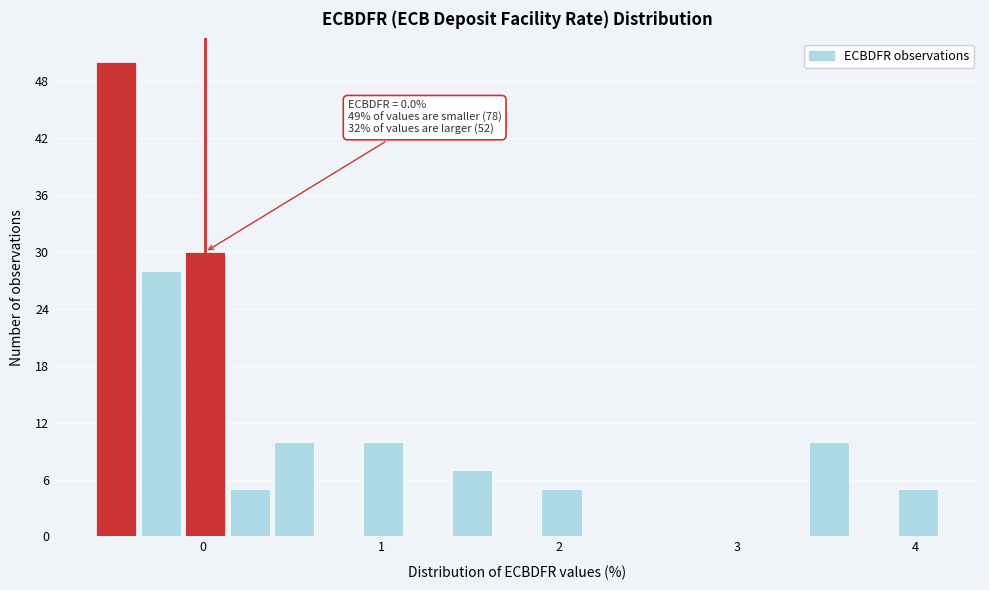

Around what value on the x-axis is the tallest bar? Give the approximate position of its centre, as read against the axis.

-0.5